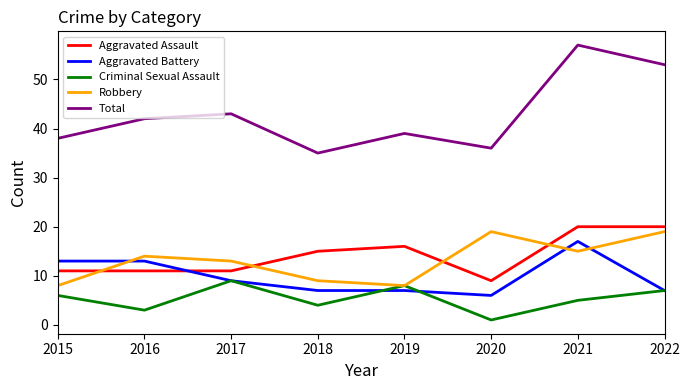

Reading right to left, list all the values displayed in this chart.

Aggravated Assault: 2022=20	2021=20	2020=9	2019=16	2018=15	2017=11	2016=11	2015=11
Aggravated Battery: 2022=7	2021=17	2020=6	2019=7	2018=7	2017=9	2016=13	2015=13
Criminal Sexual Assault: 2022=7	2021=5	2020=1	2019=8	2018=4	2017=9	2016=3	2015=6
Robbery: 2022=19	2021=15	2020=19	2019=8	2018=9	2017=13	2016=14	2015=8
Total: 2022=53	2021=57	2020=36	2019=39	2018=35	2017=43	2016=42	2015=38